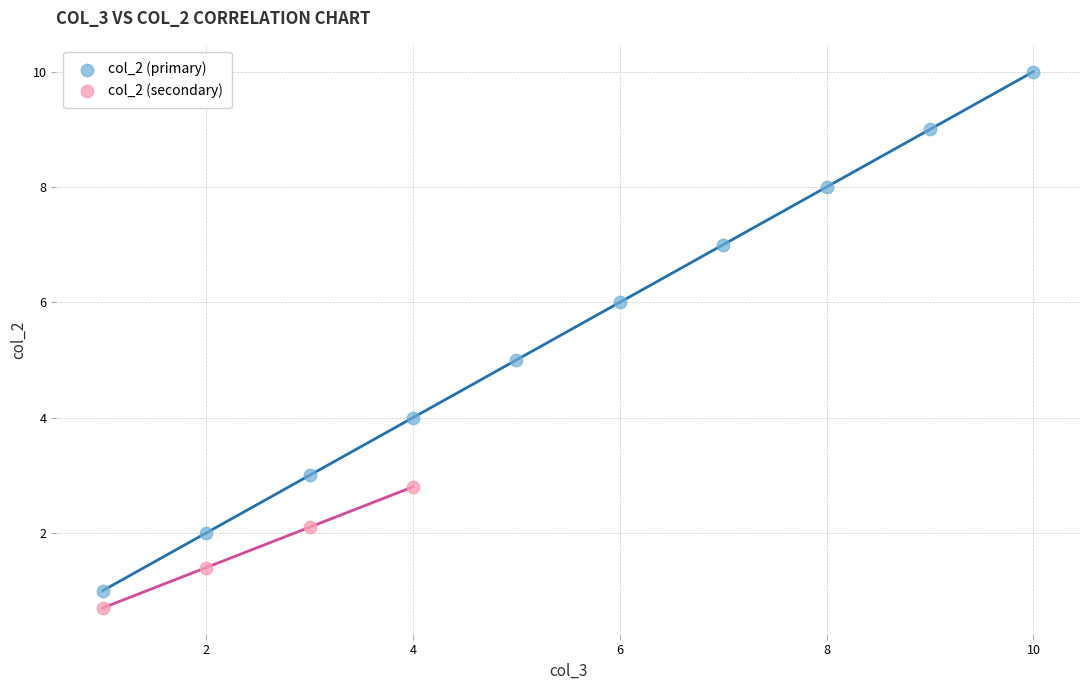

Which series has the widest spread of Y values?

col_2 (primary)